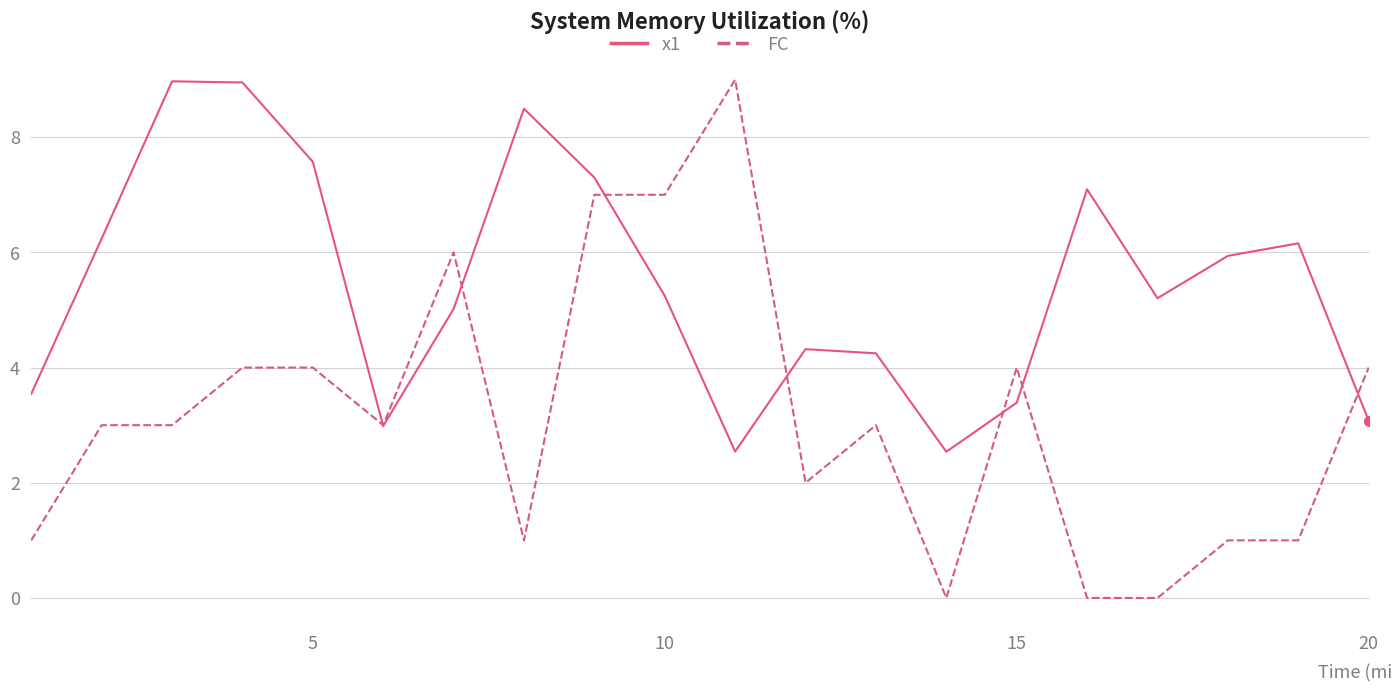

List the series in order of their overall mean, highest first.

x1, FC